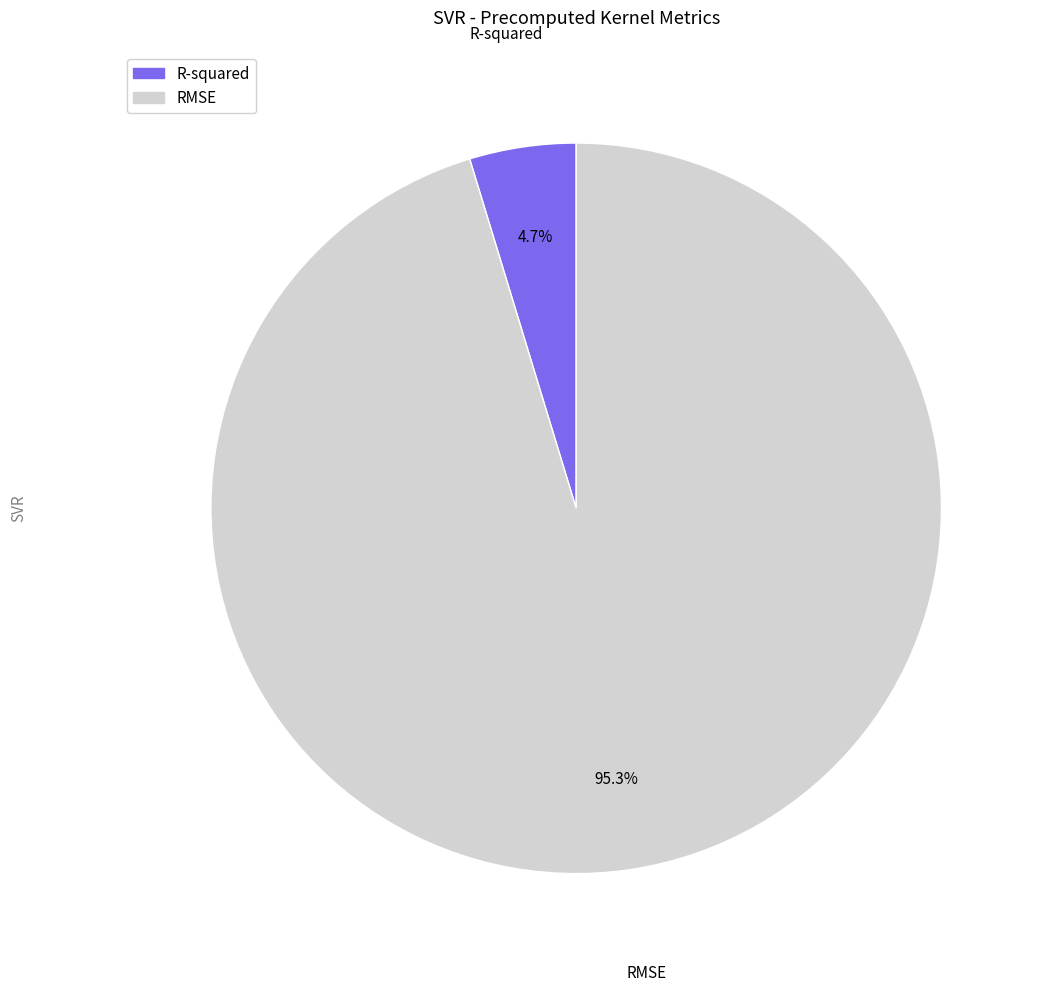

Rank the categories by value from lowest to highest.

R-squared, RMSE